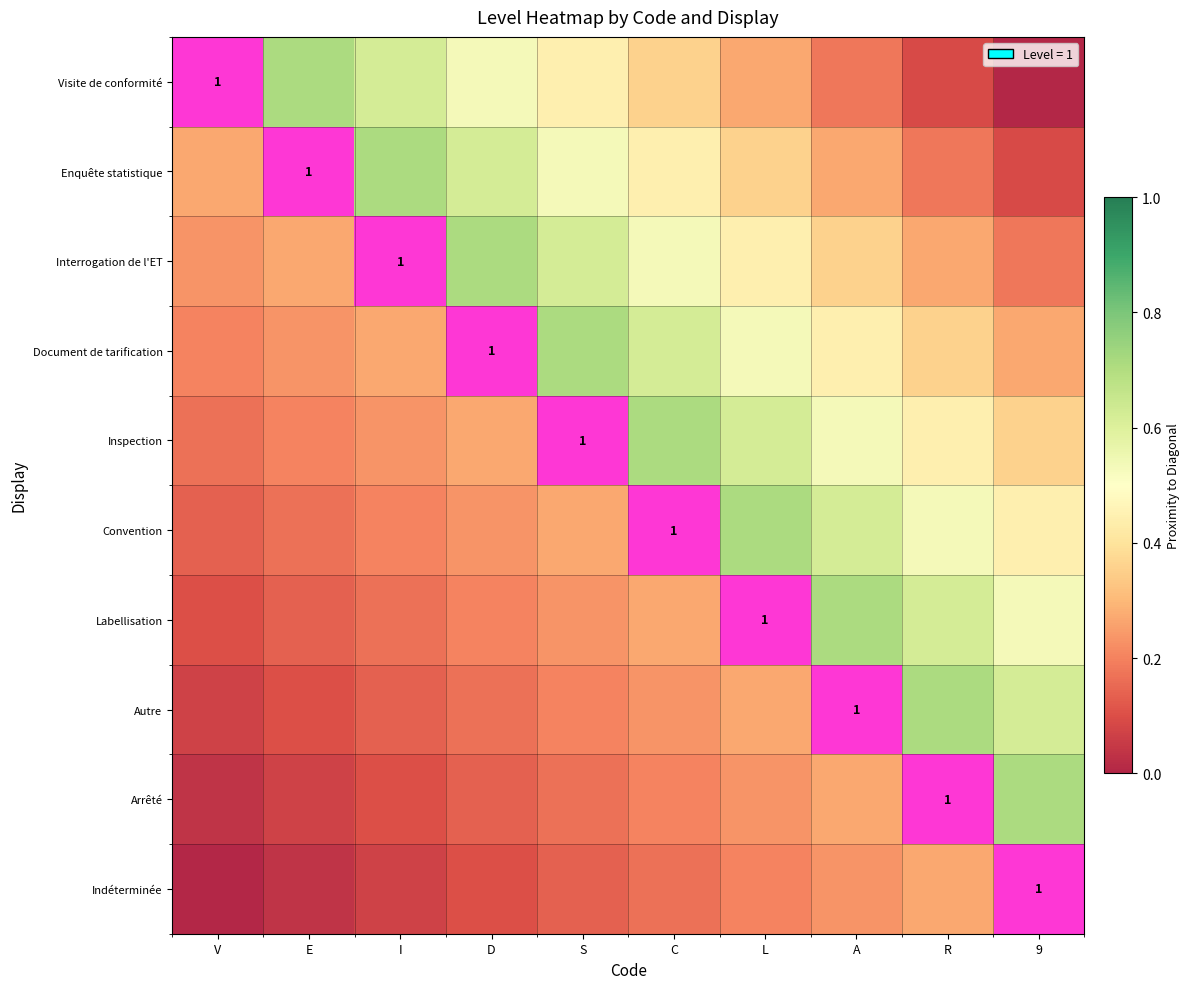

Is the value of Document de tarification at E greater than the value of Convention at L?

No